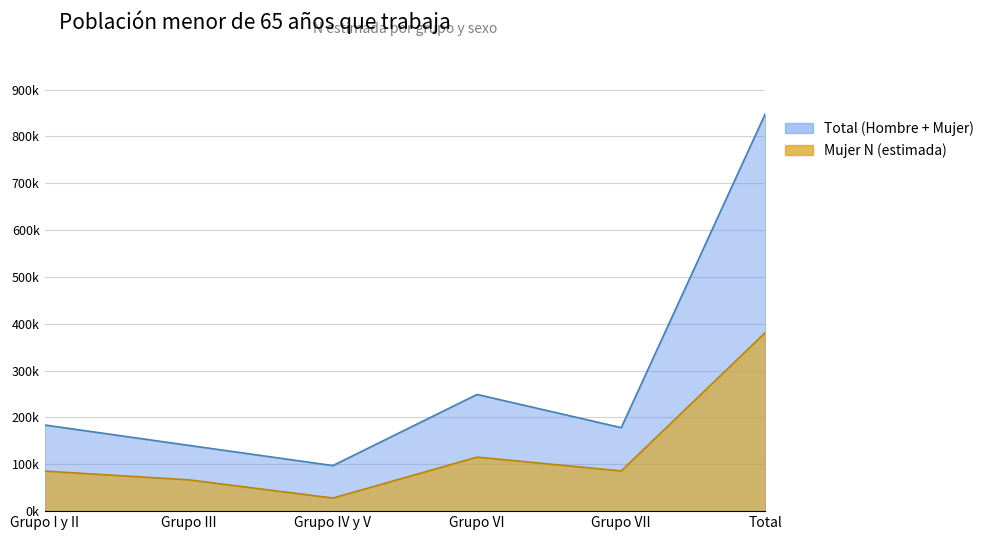

At which label does Hombre N (estimada) first exceed 183963?

Grupo VI